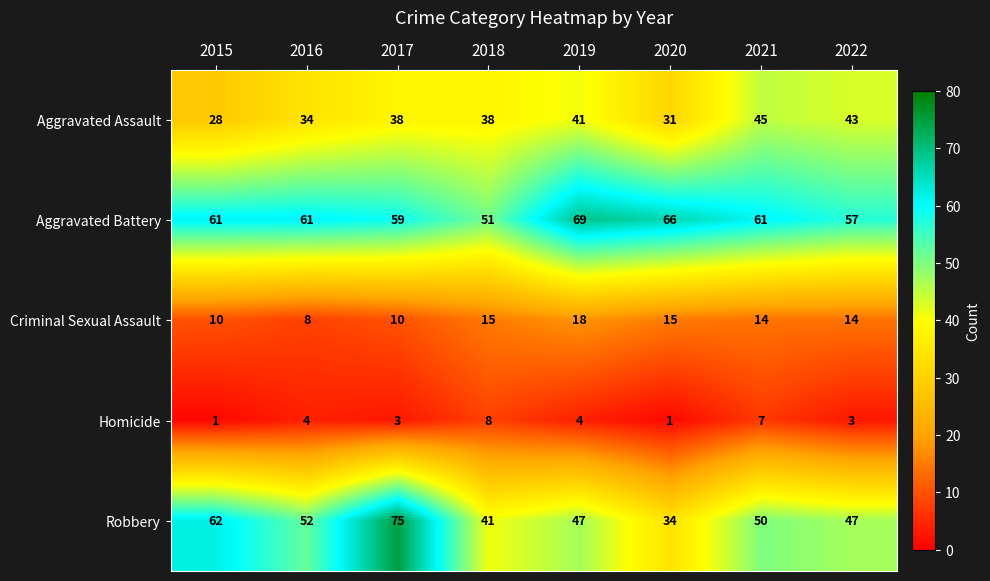

What is the highest value of the Criminal Sexual Assault series?

18